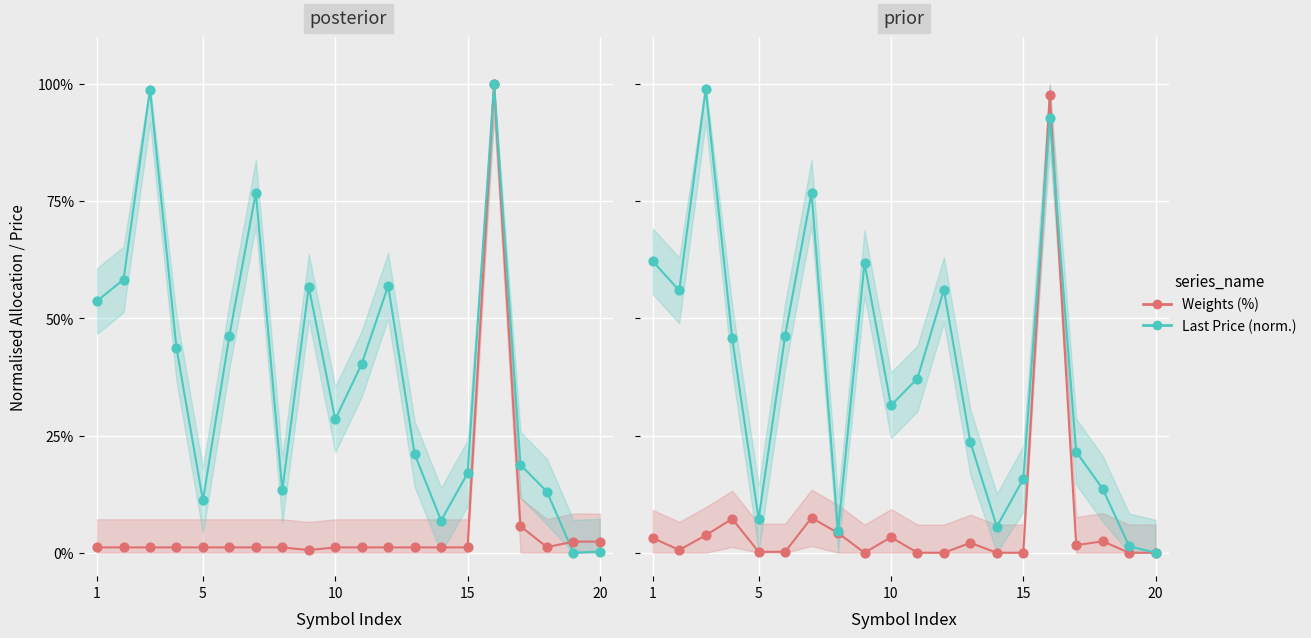

Which series reaches the minimum Y coordinate?

Weights (%)